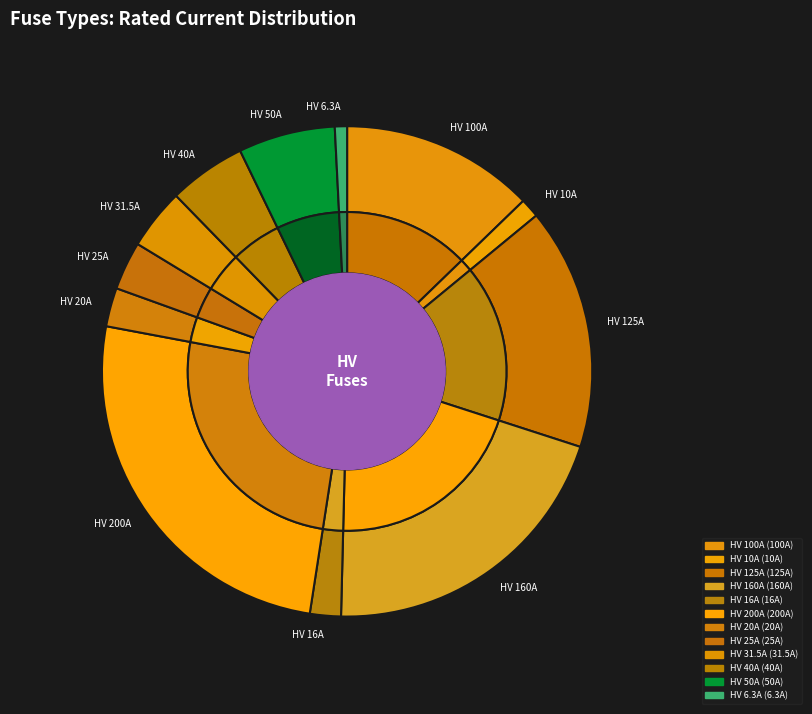

What is the change in value from HV 125A to HV 40A?

-85.0